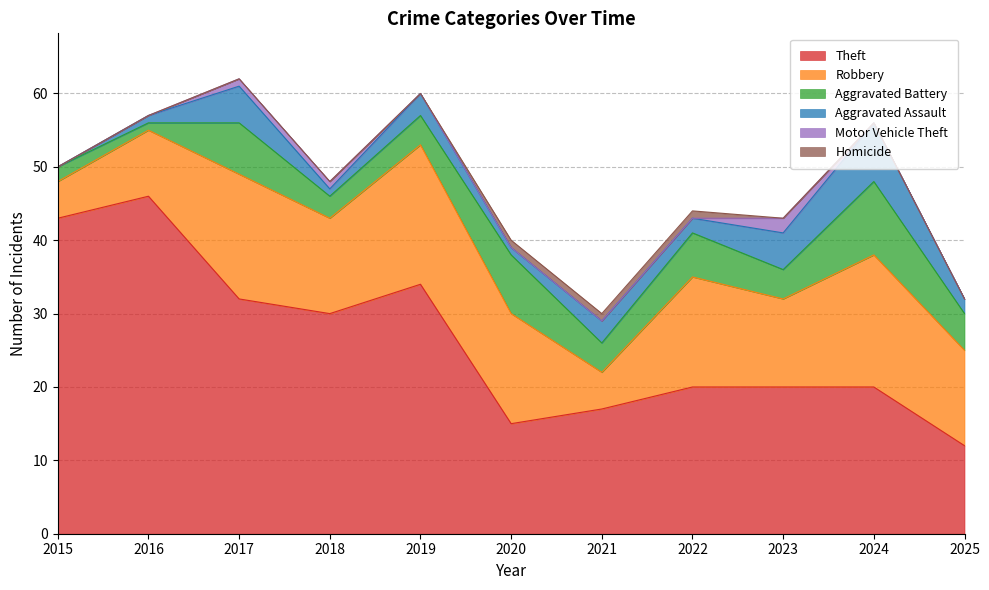

How many data points in Aggravated Battery are above 4?

5